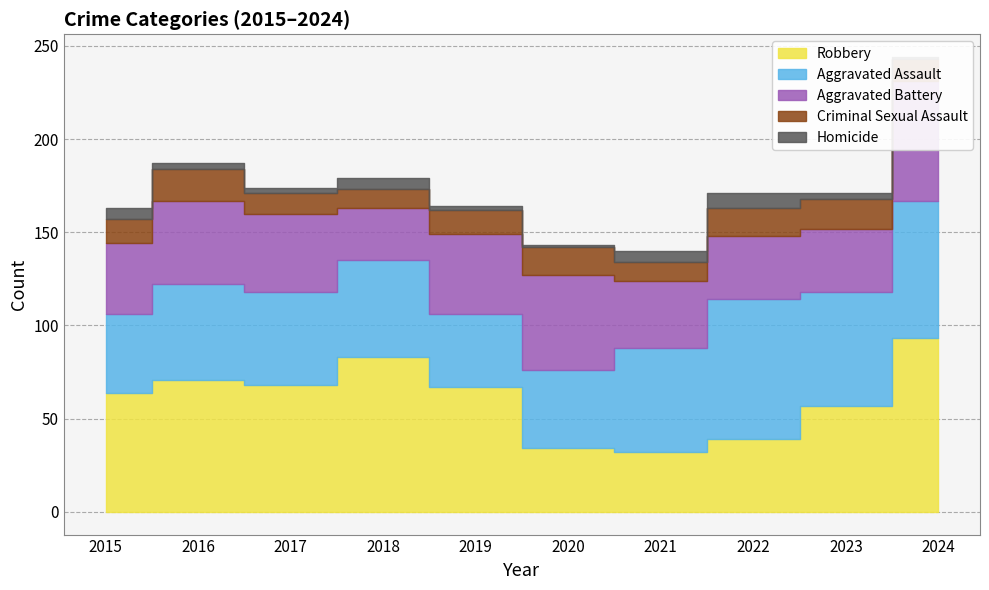

What is the value of the Robbery point at the 1st from the left?

64